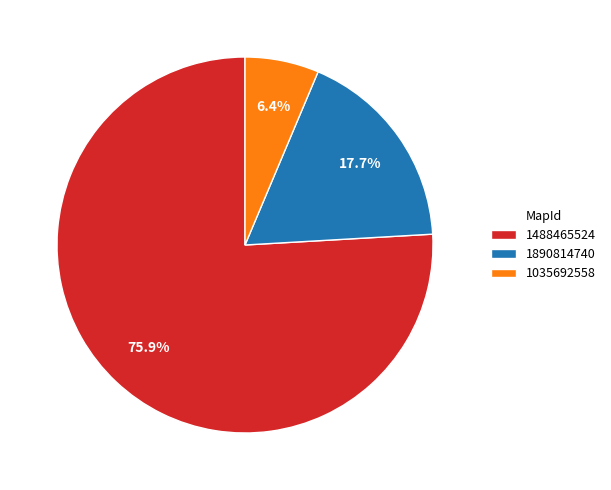

Count the number of slices in the pie.

3